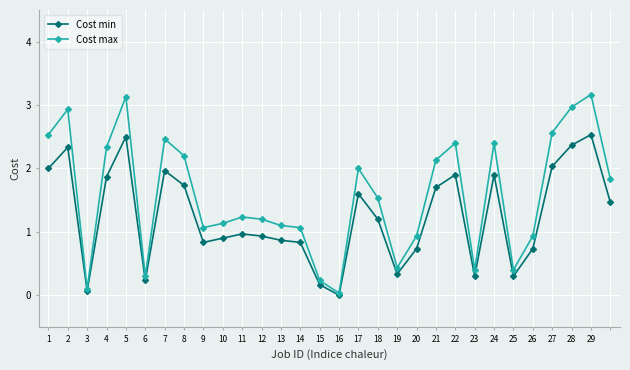

What is the value of the Cost max point at the 17th from the left?

2.0